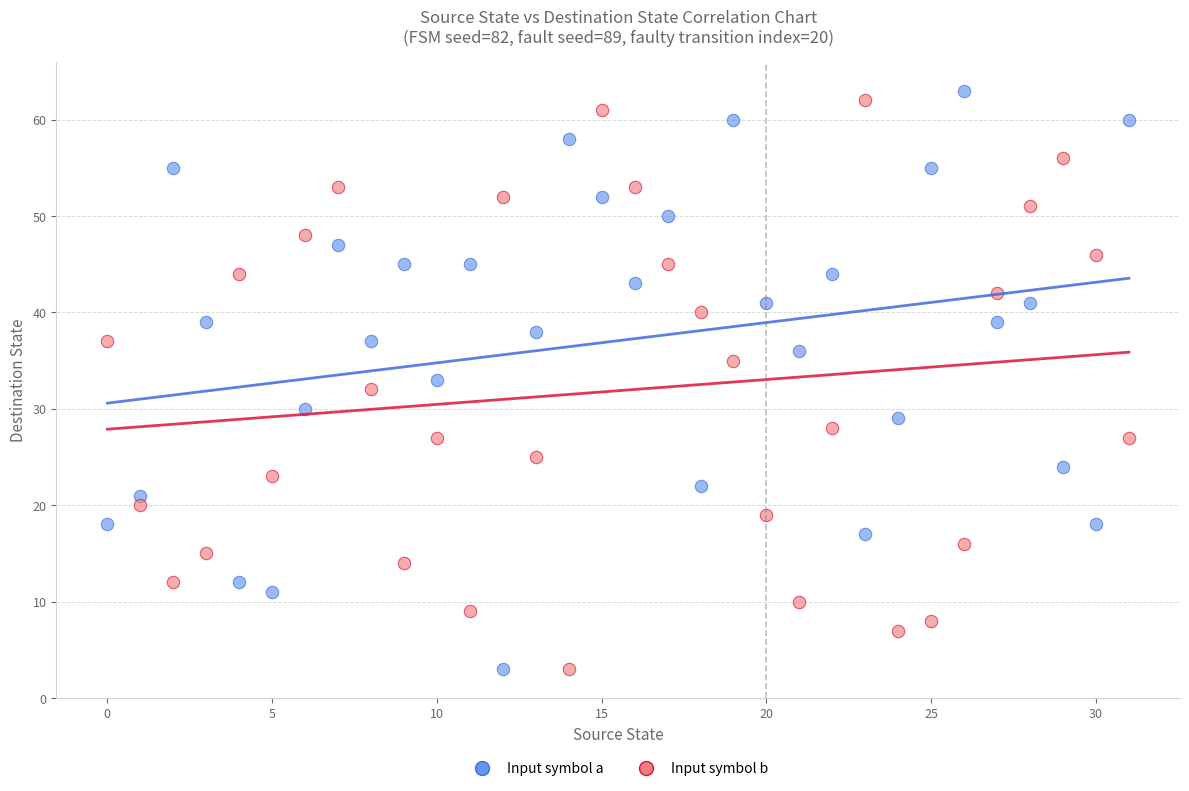

Across all data points, what is the range of Y values (max minus min)?

60